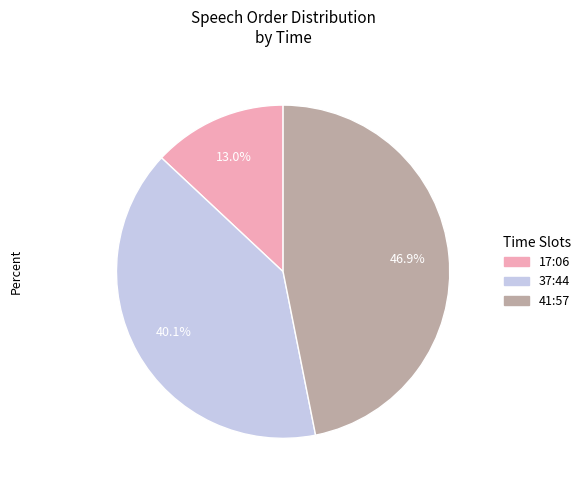

Count the number of slices in the pie.

3